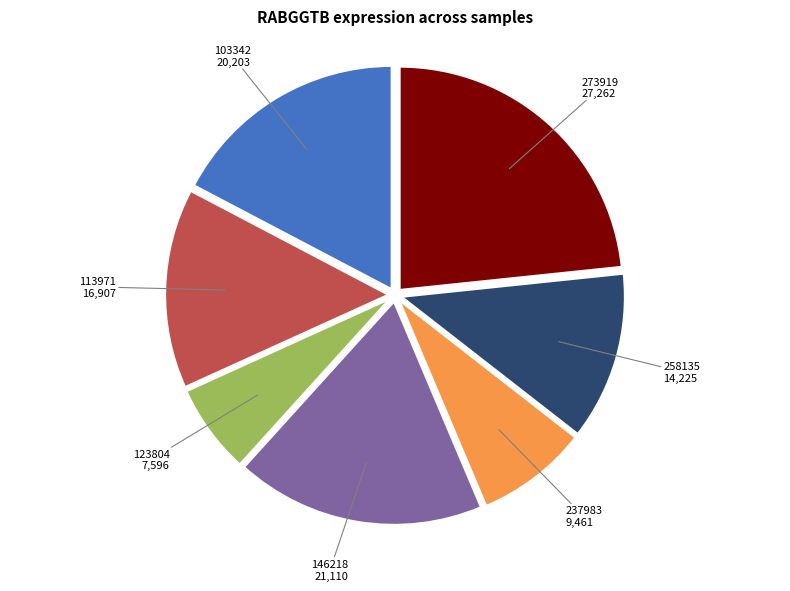

Does 237983 account for over 50% of the chart?

No